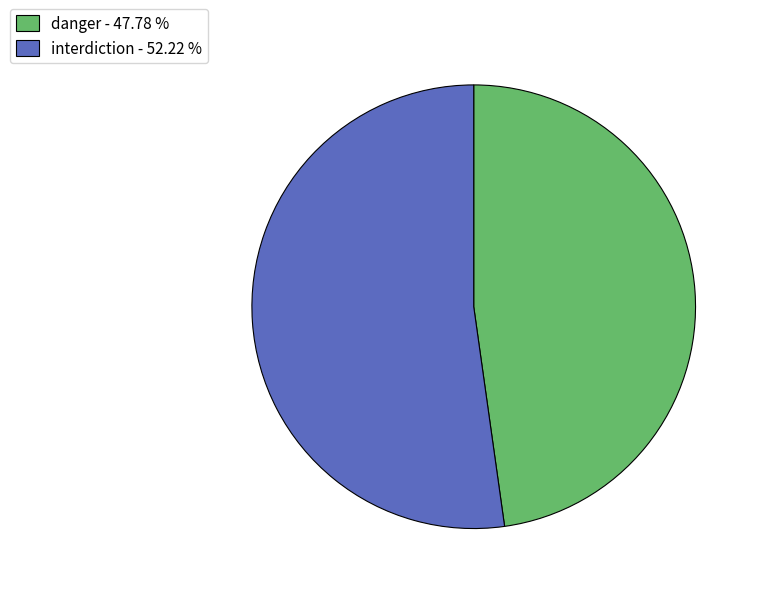

Count the number of slices in the pie.

2